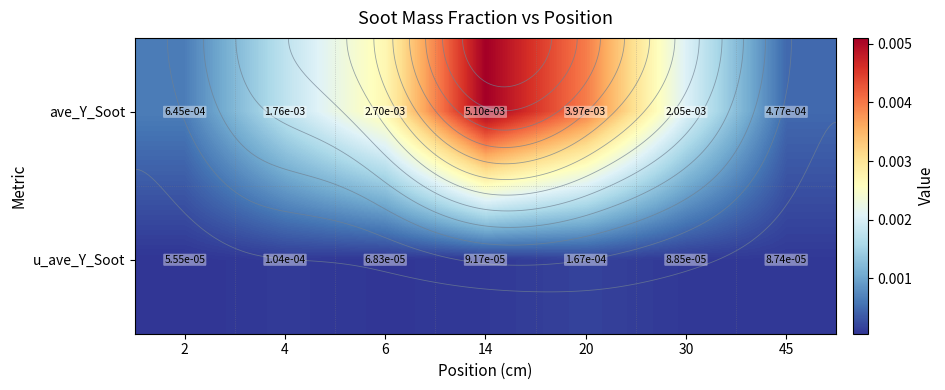

List the series in order of their peak value, highest first.

ave_Y_Soot, u_ave_Y_Soot